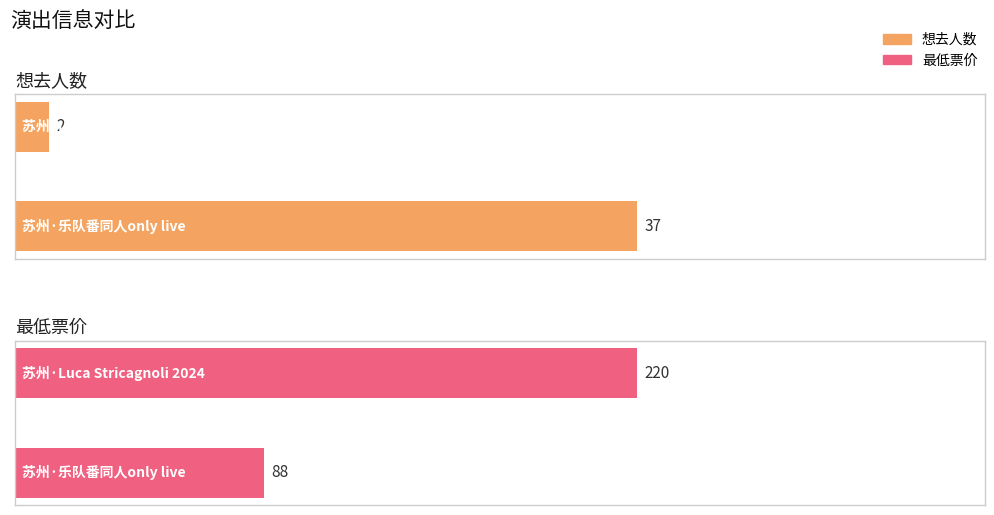

What is the difference between the 想去人数 values at 苏州·乐队番同人only live and 苏州·Luca Stricagnoli 2024?

35